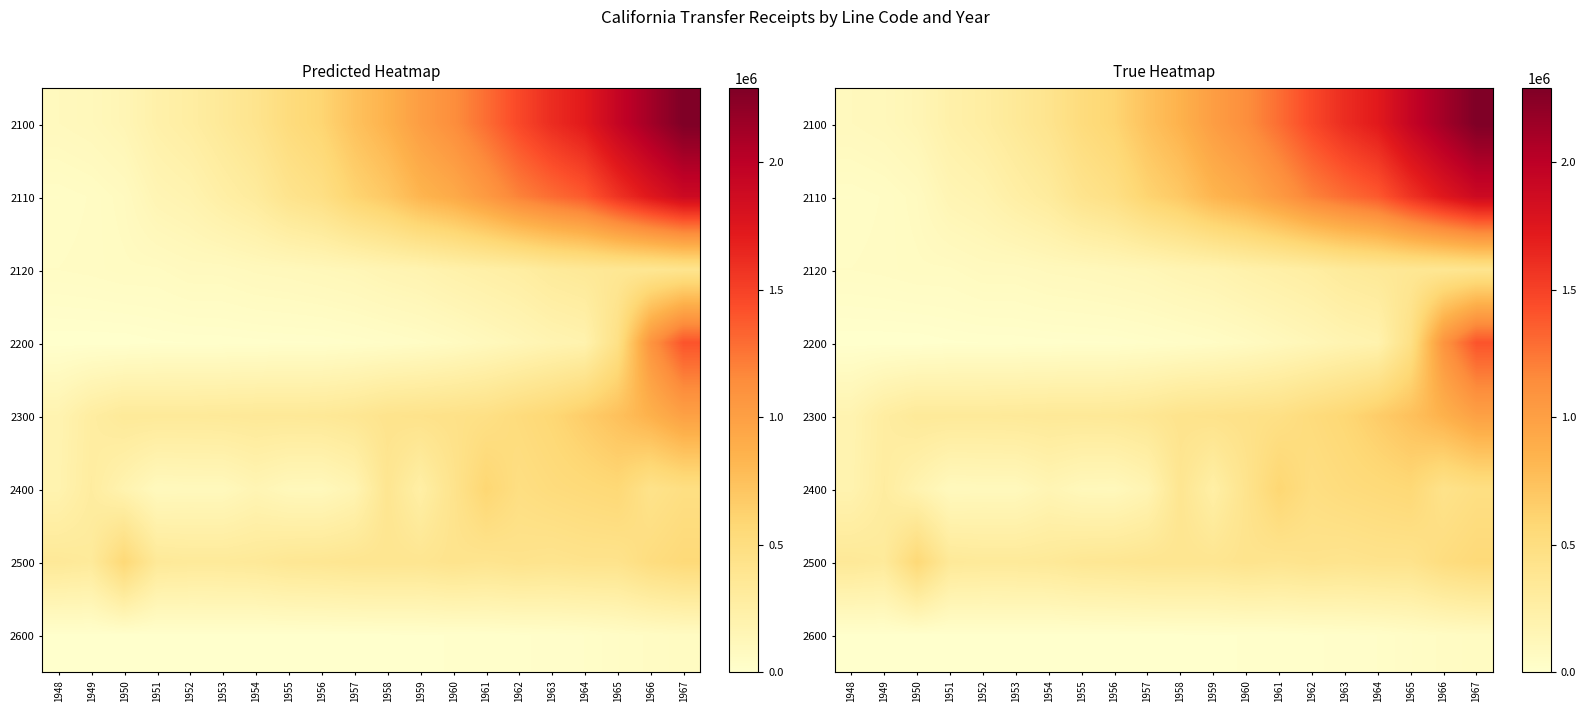

How many distinct data groups are displayed?

8